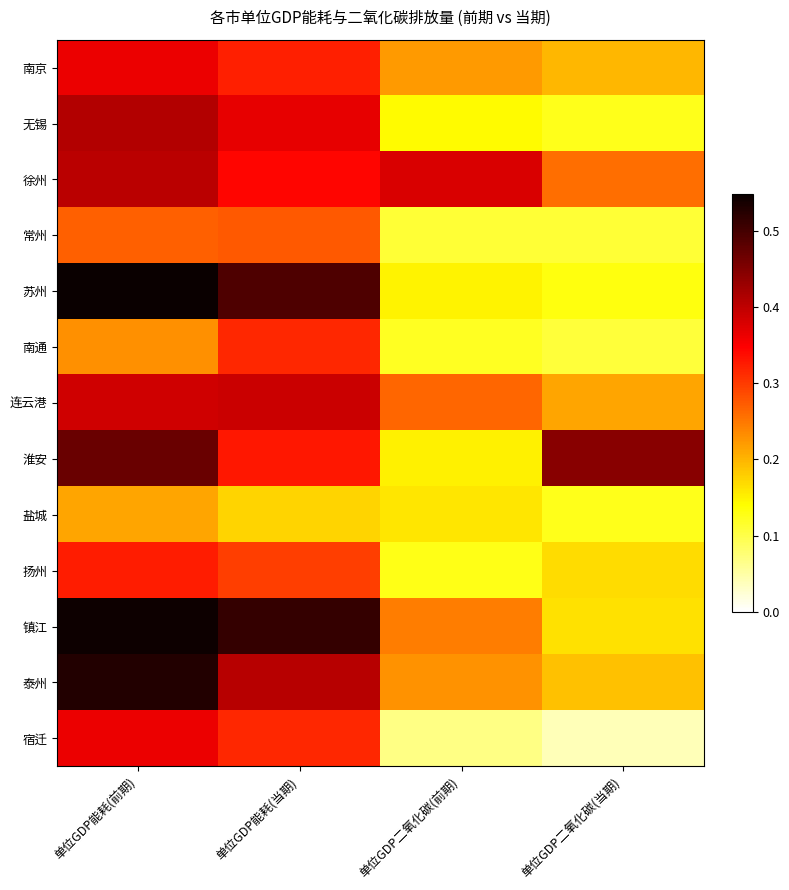

What is the total value across all series at 单位GDP二氧化碳(前期)?

2.4